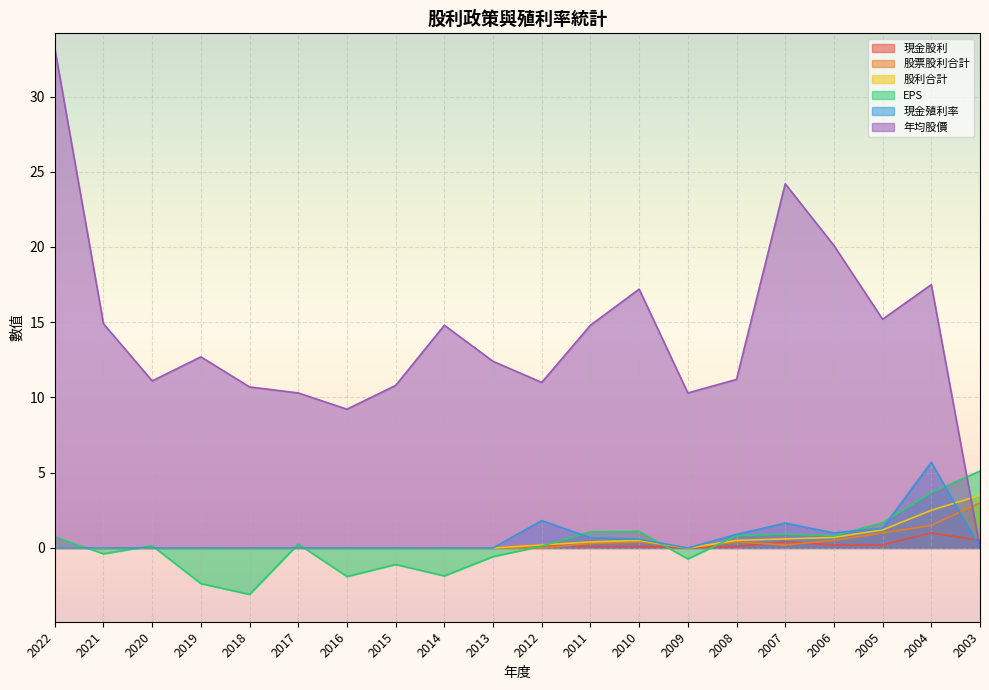

At which category does 股利合計 reach its first local peak?

2010